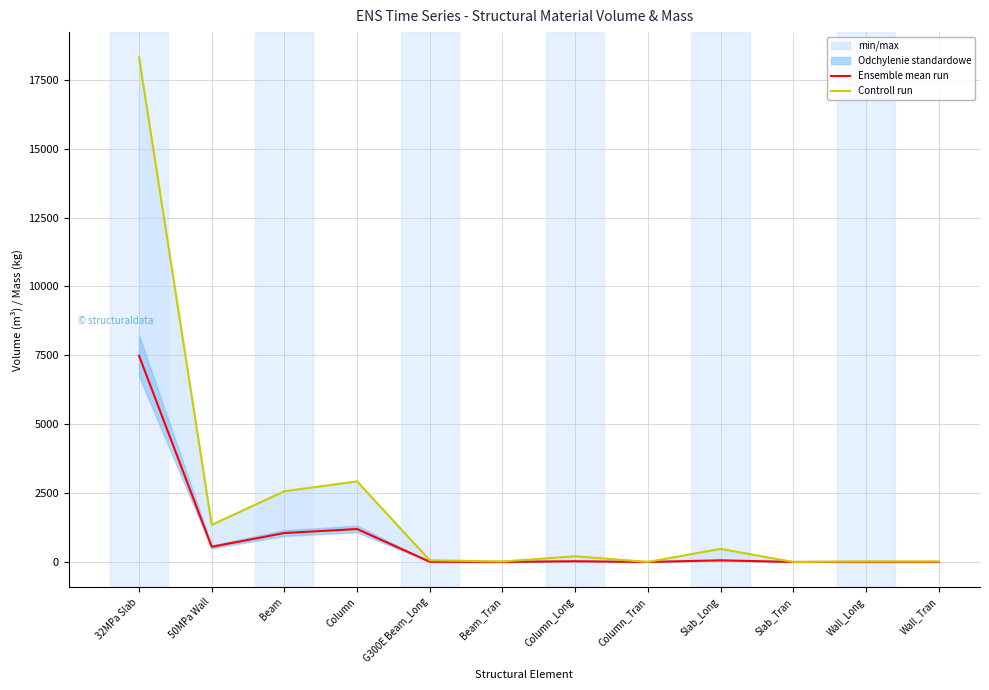

At which category is the sum across all series the highest?

32MPa Slab